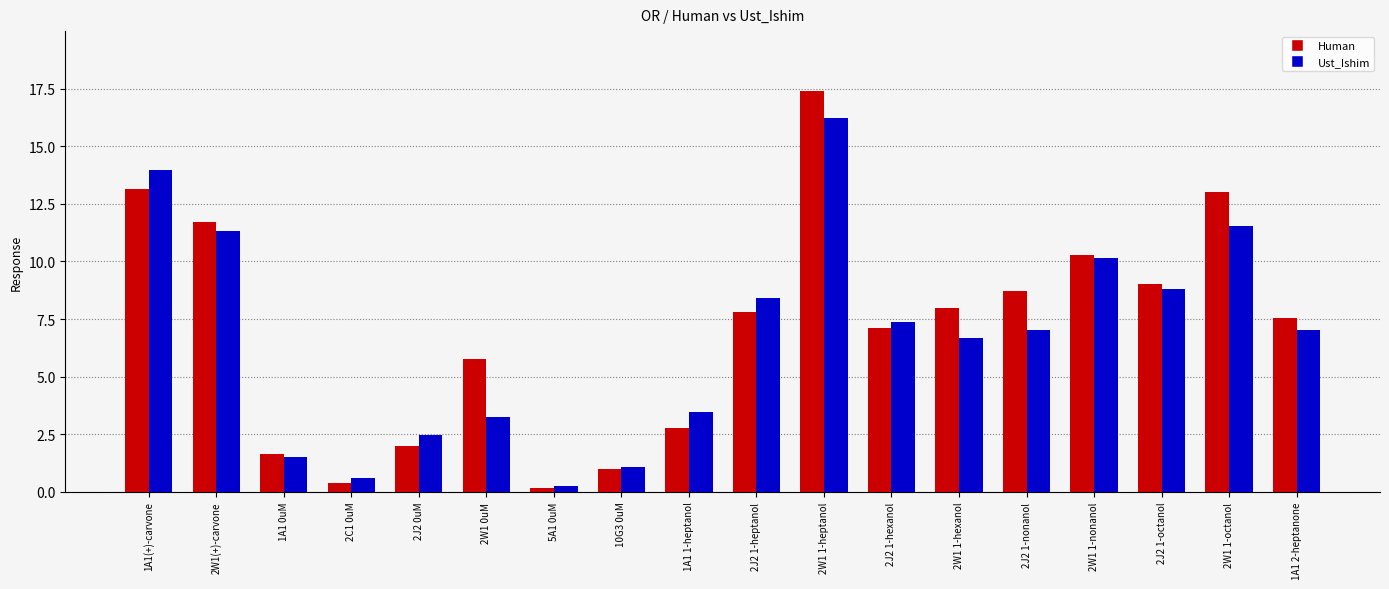

True or false: Human has a value of 11.0 at 2J2 1-heptanol.

False